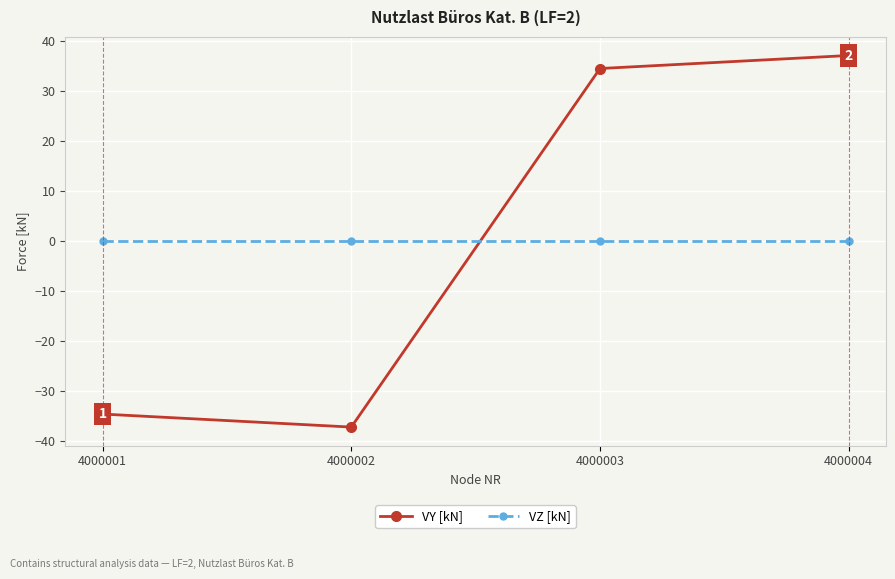

What is the minimum value for VY [kN]?

-37.1